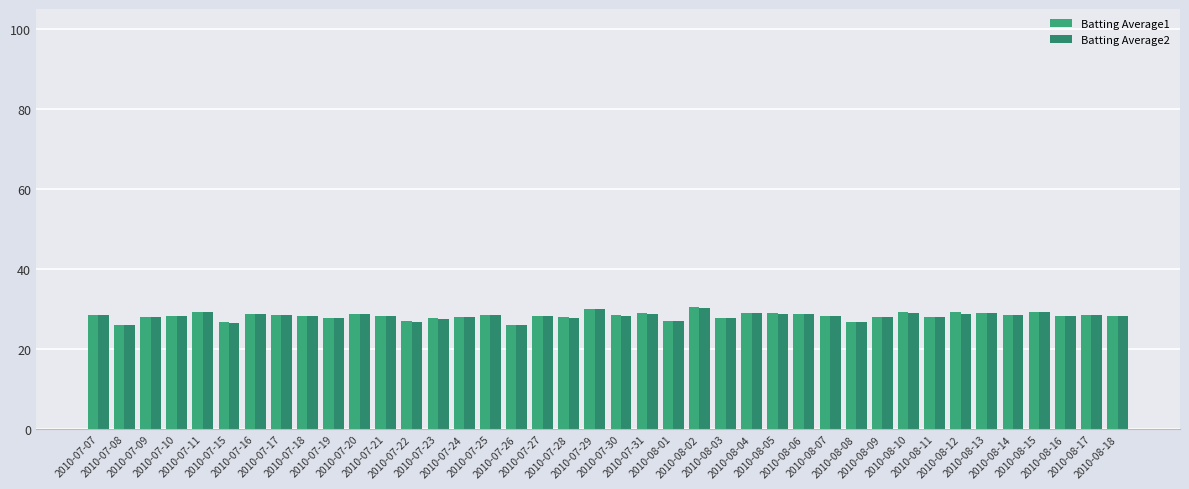

What is the sum of the Batting Average1 values at 2010-08-07 and 2010-07-08?

54.4